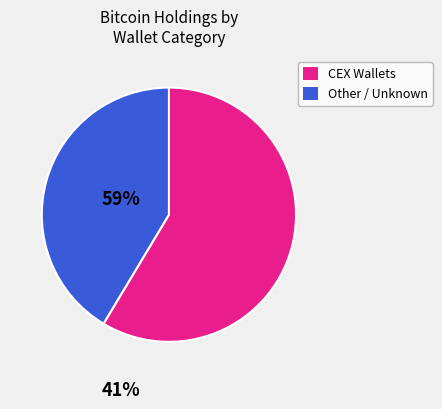

Is there a majority slice in this chart?

Yes